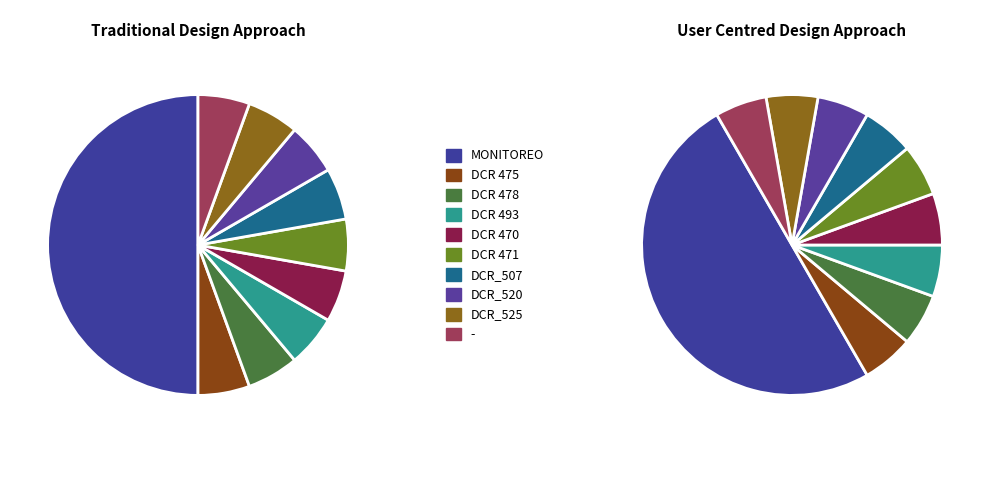

Combined, do DCR 471 and DCR 475 account for over 50%?

No